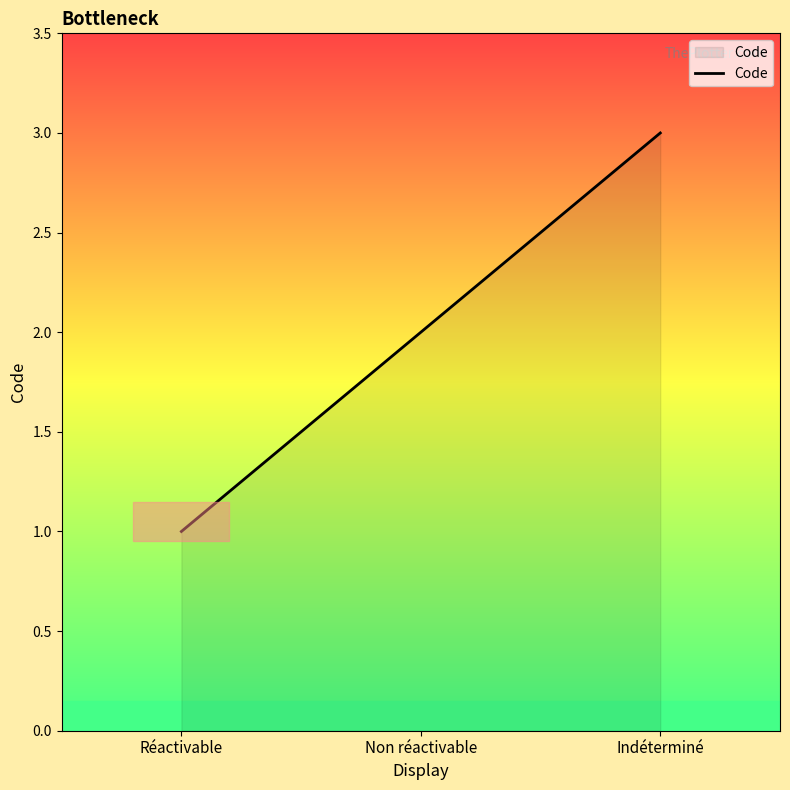

True or false: the data shows 0 at Réactivable.

False